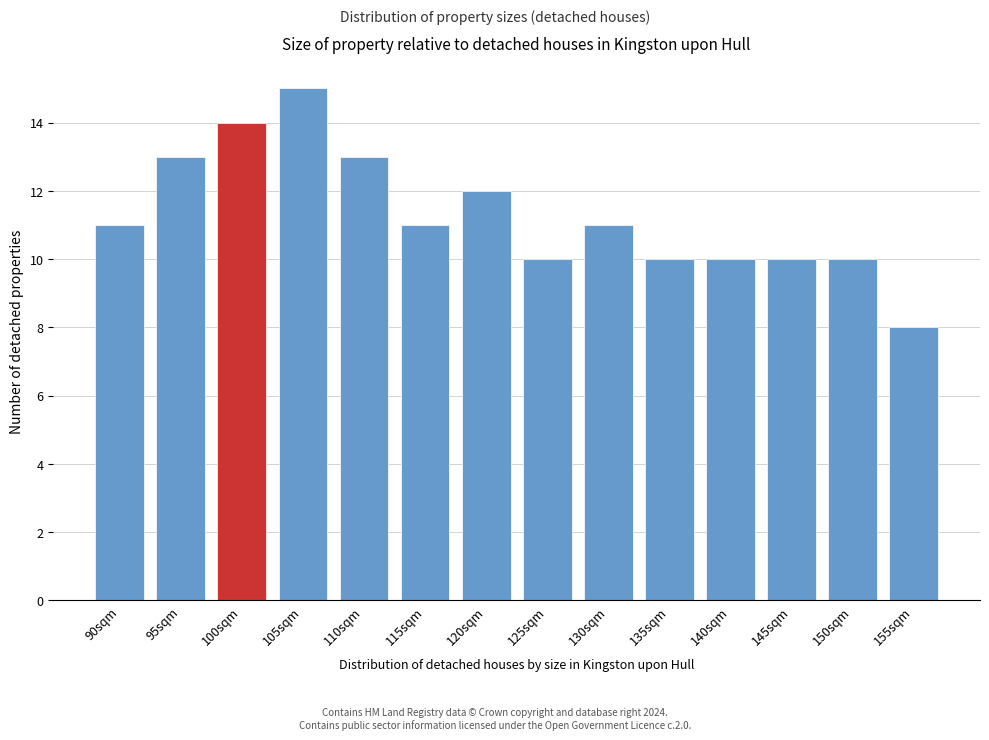

Reading left to right, list all the values displayed in this chart.

90sqm=11	95sqm=13	100sqm=14	105sqm=15	110sqm=13	115sqm=11	120sqm=12	125sqm=10	130sqm=11	135sqm=10	140sqm=10	145sqm=10	150sqm=10	155sqm=8